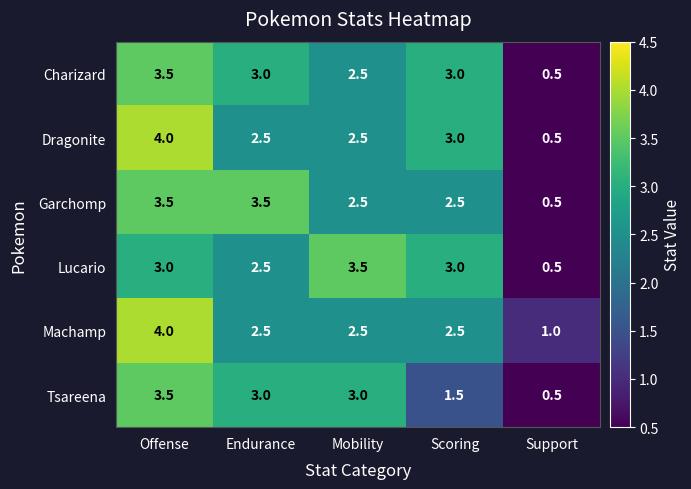

What is the minimum value shown in the chart?

0.5